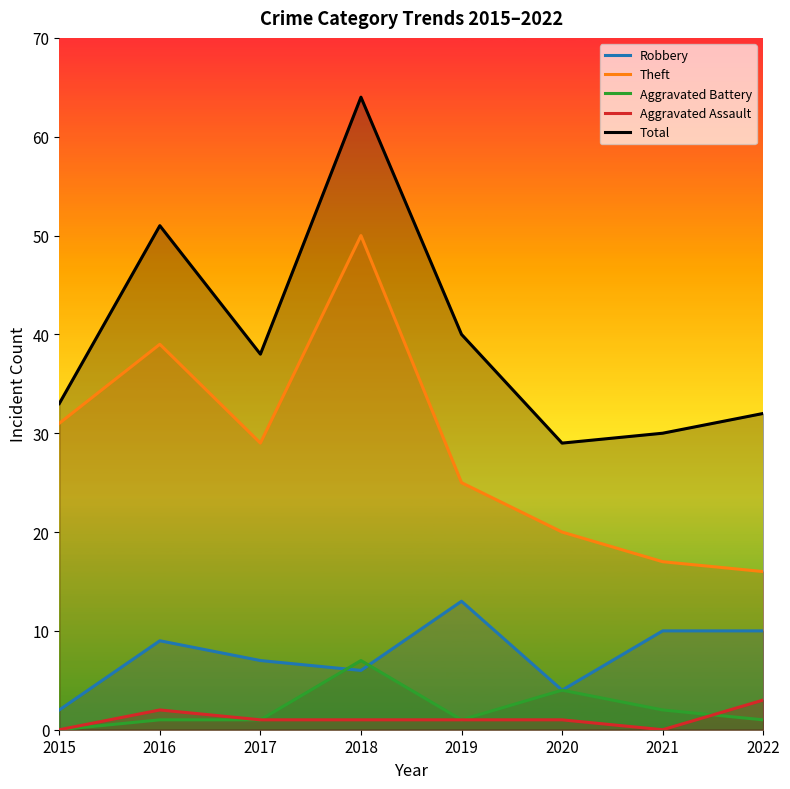

True or false: Aggravated Assault and Total cross at least once.

False